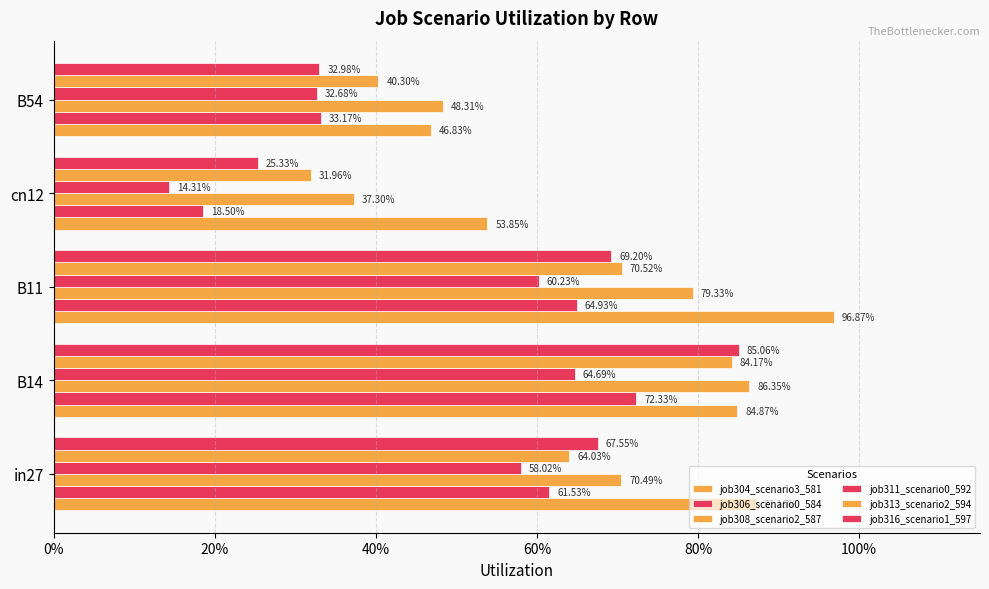

What is the difference between the maximum and minimum values in the job316_scenario1_597 series?

0.6